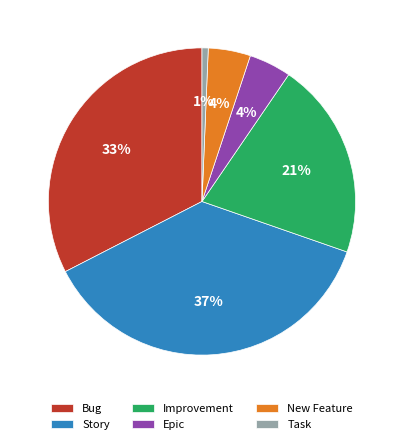

What is the smallest slice in the pie chart?

Task